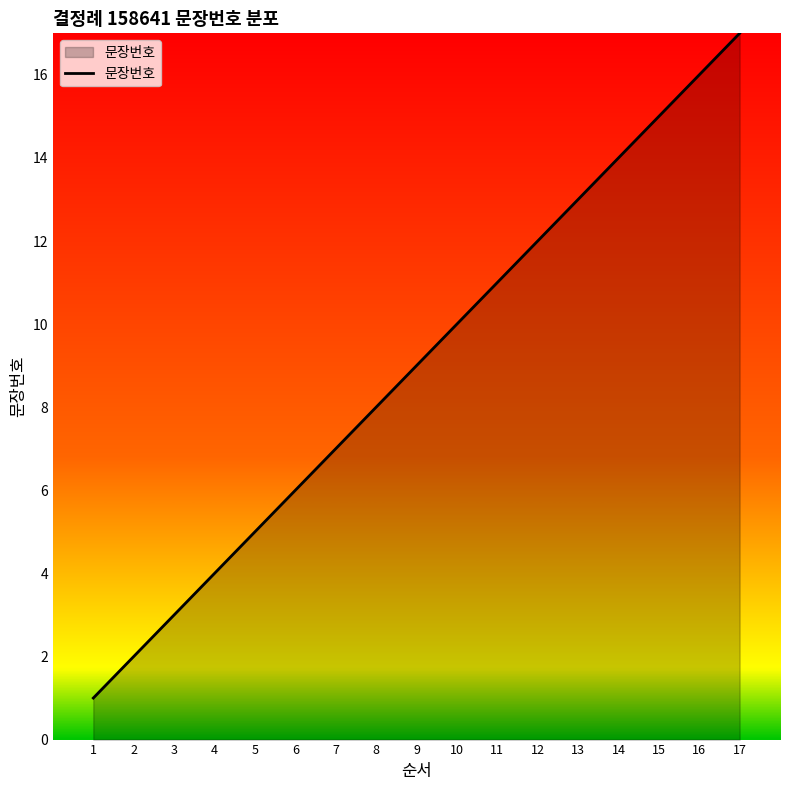

Does the chart have visible grid lines?

No